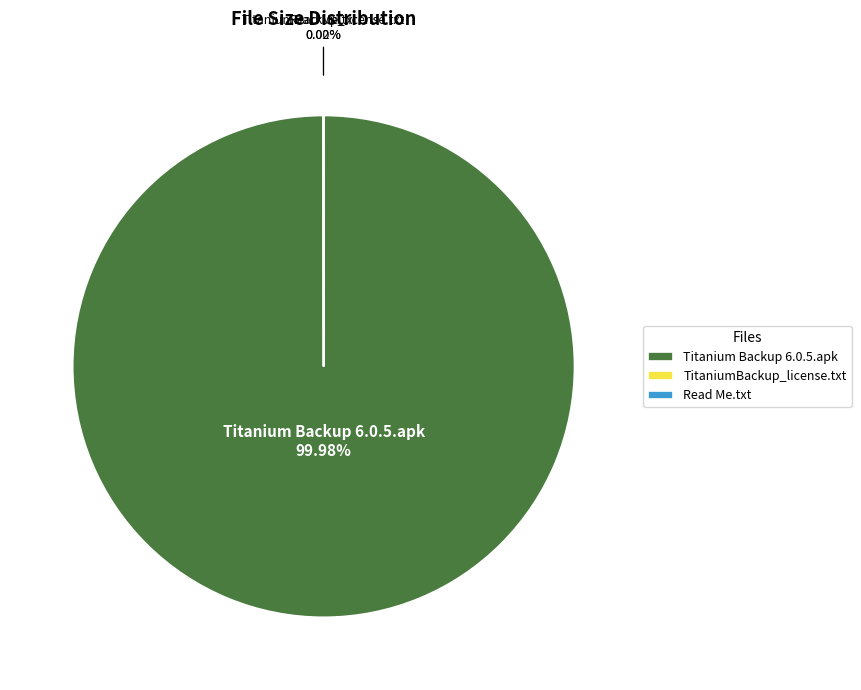

Which slice represents more than half of the pie?

Titanium Backup 6.0.5.apk